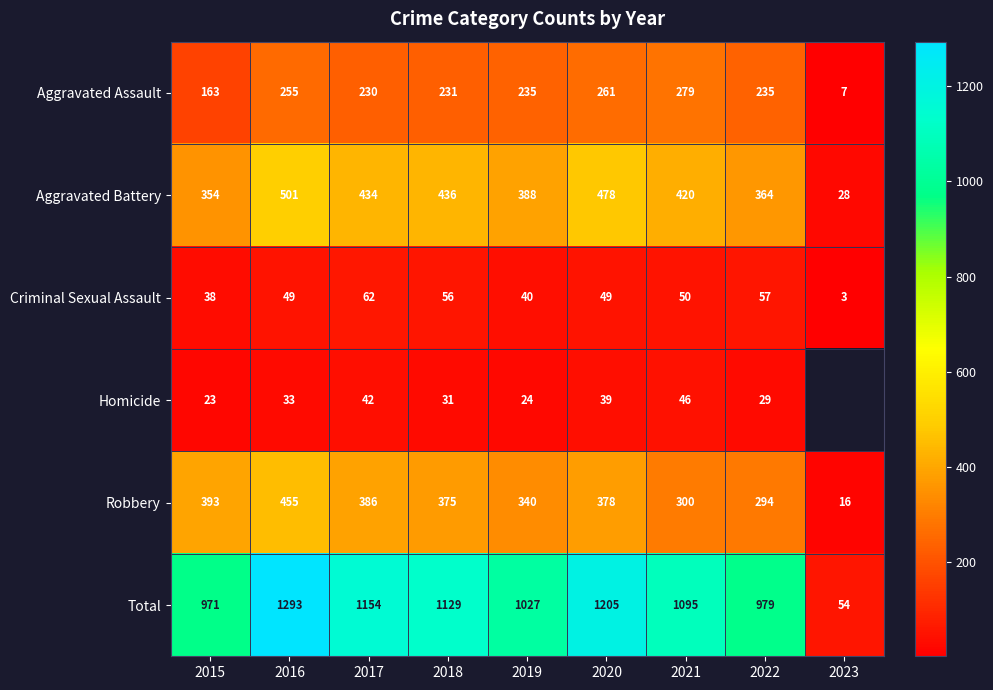

Which category has the highest value in the Aggravated Battery series?

2016